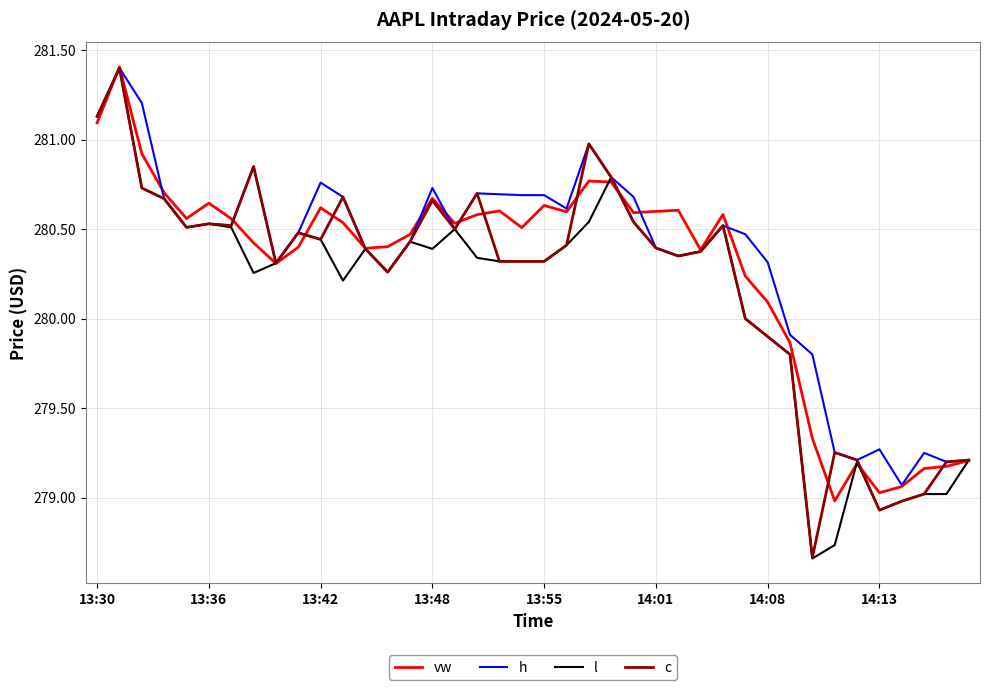

What is the maximum value for l?

281.4